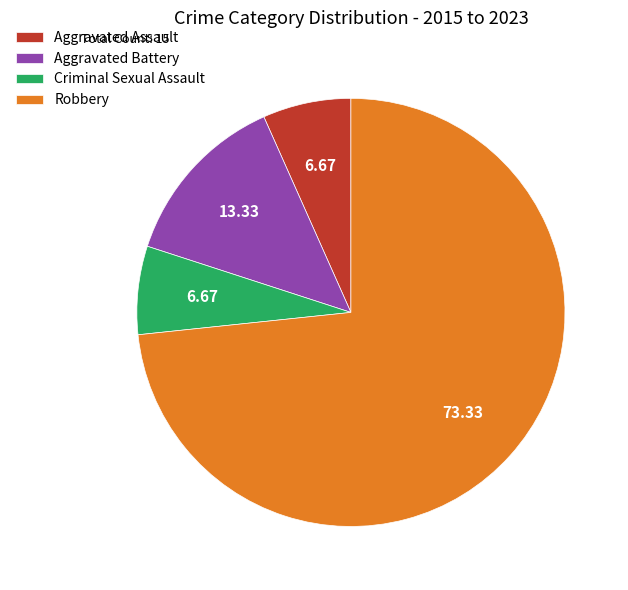

Is there a majority slice in this chart?

Yes